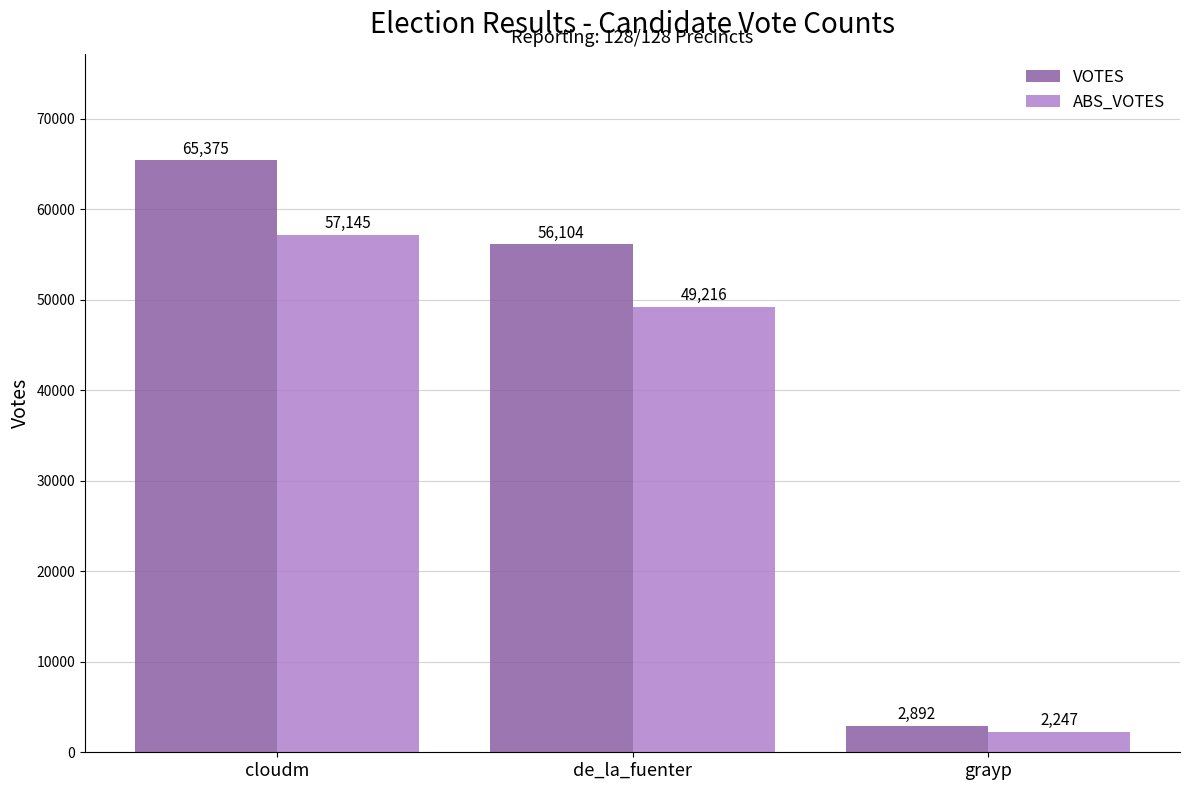

What is the value of the ABS_VOTES bar at the 1st from the left?

57145